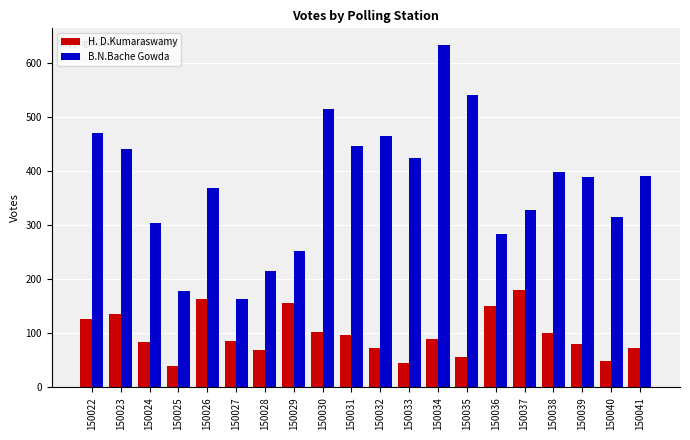

The value of H. D.Kumaraswamy at 150035 is 37. True or false?

False